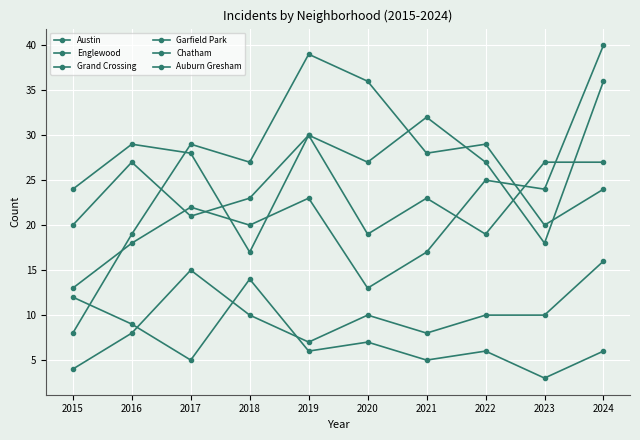

How many data points does each series have?

10